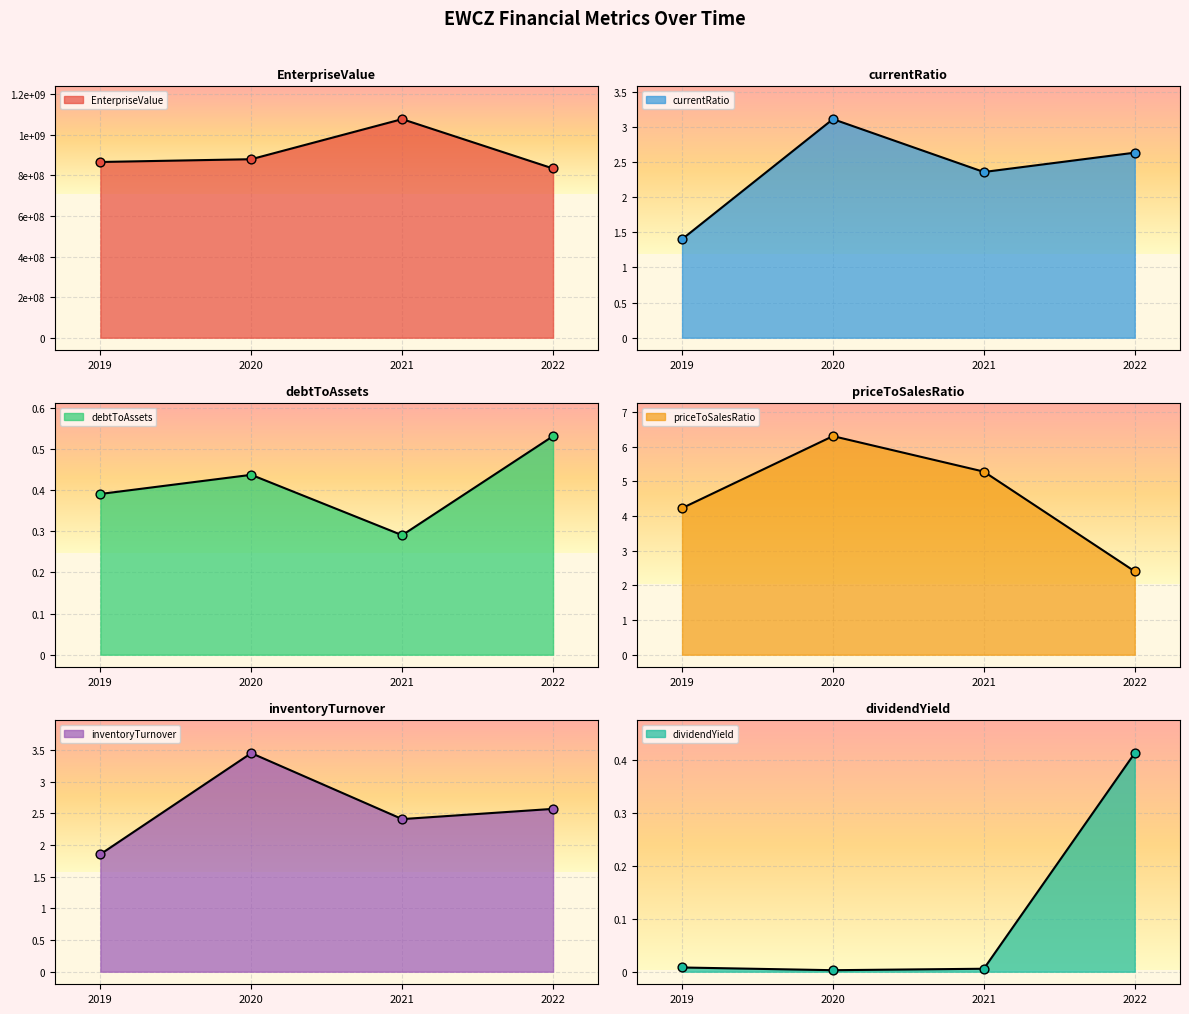

Which series reaches the minimum Y coordinate?

dividendYield